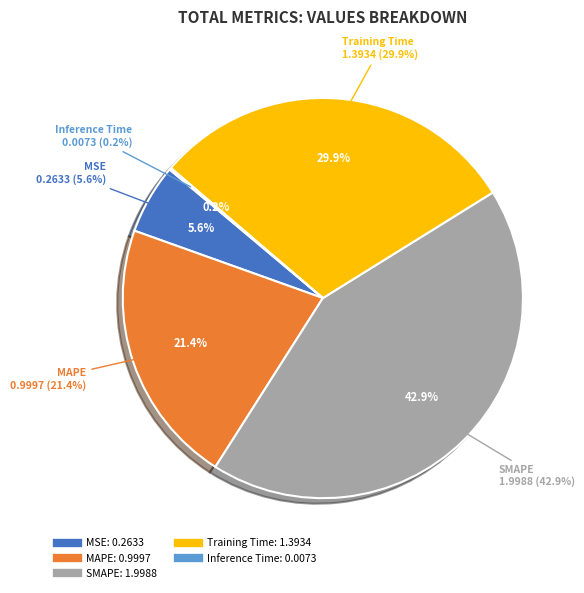

Rank the categories by value from highest to lowest.

SMAPE, Training Time, MAPE, MSE, Inference Time